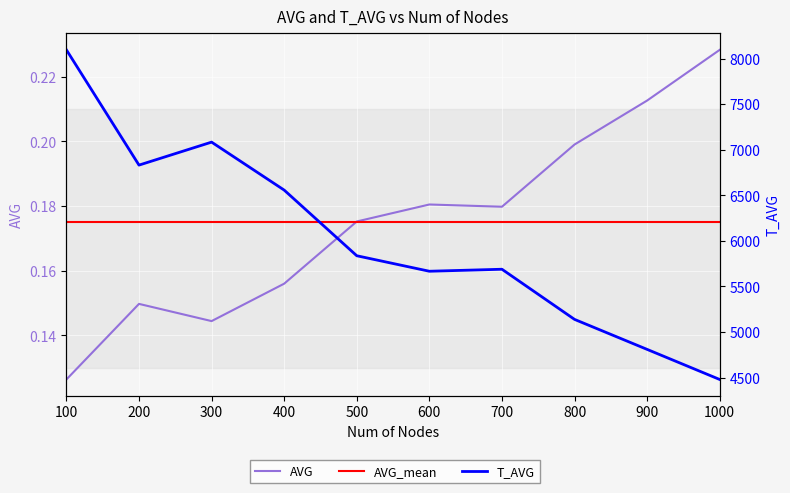

The AVG series shows 0.2 at 200. True or false?

False